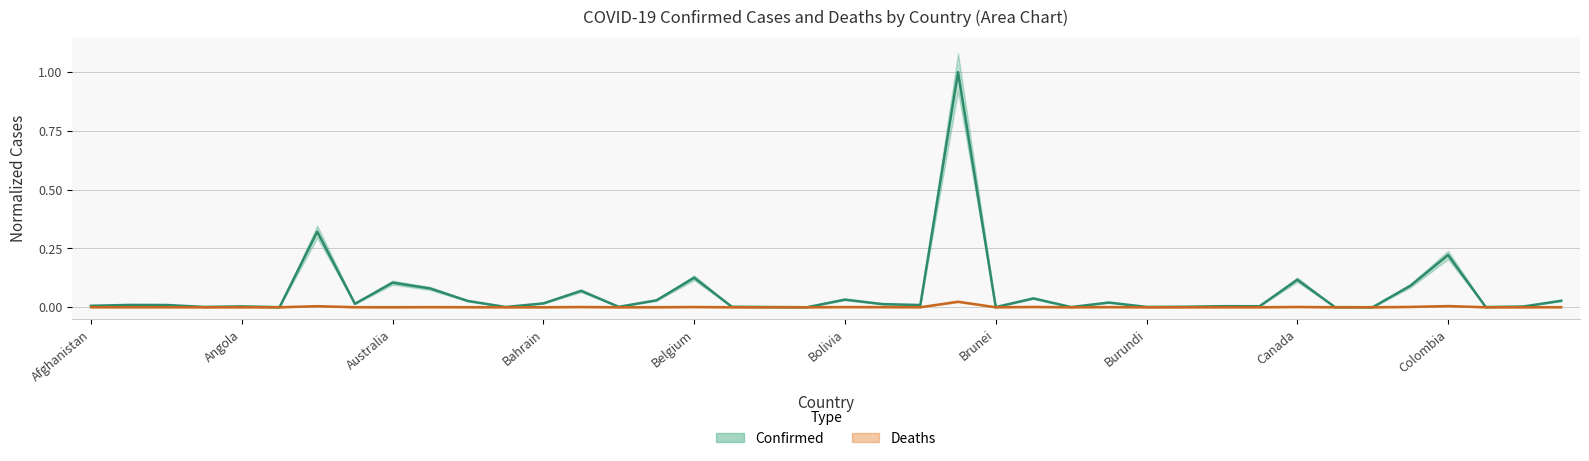

How many categories are shown in the chart?

40